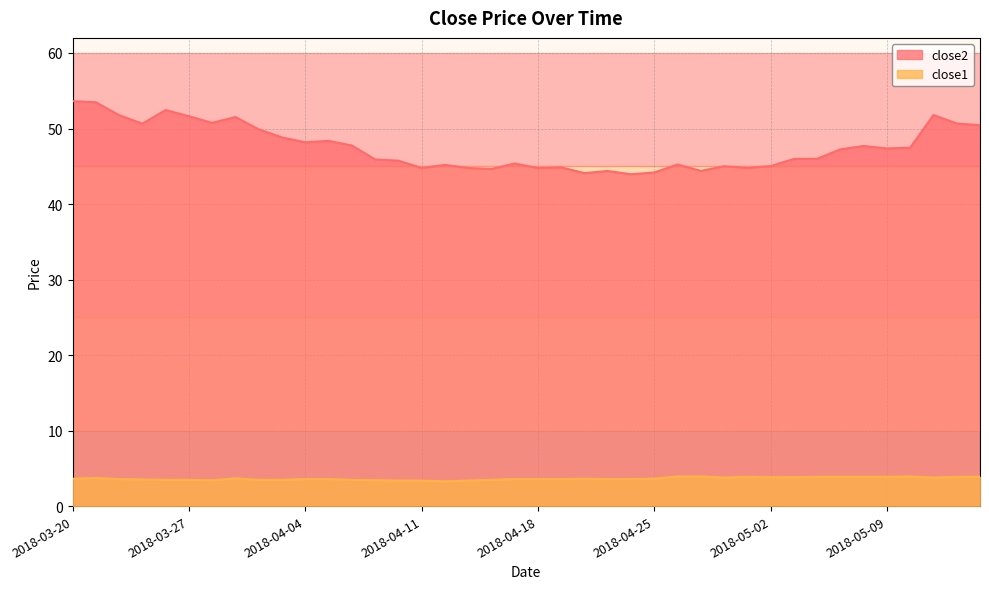

What is the smallest value displayed?

3.3